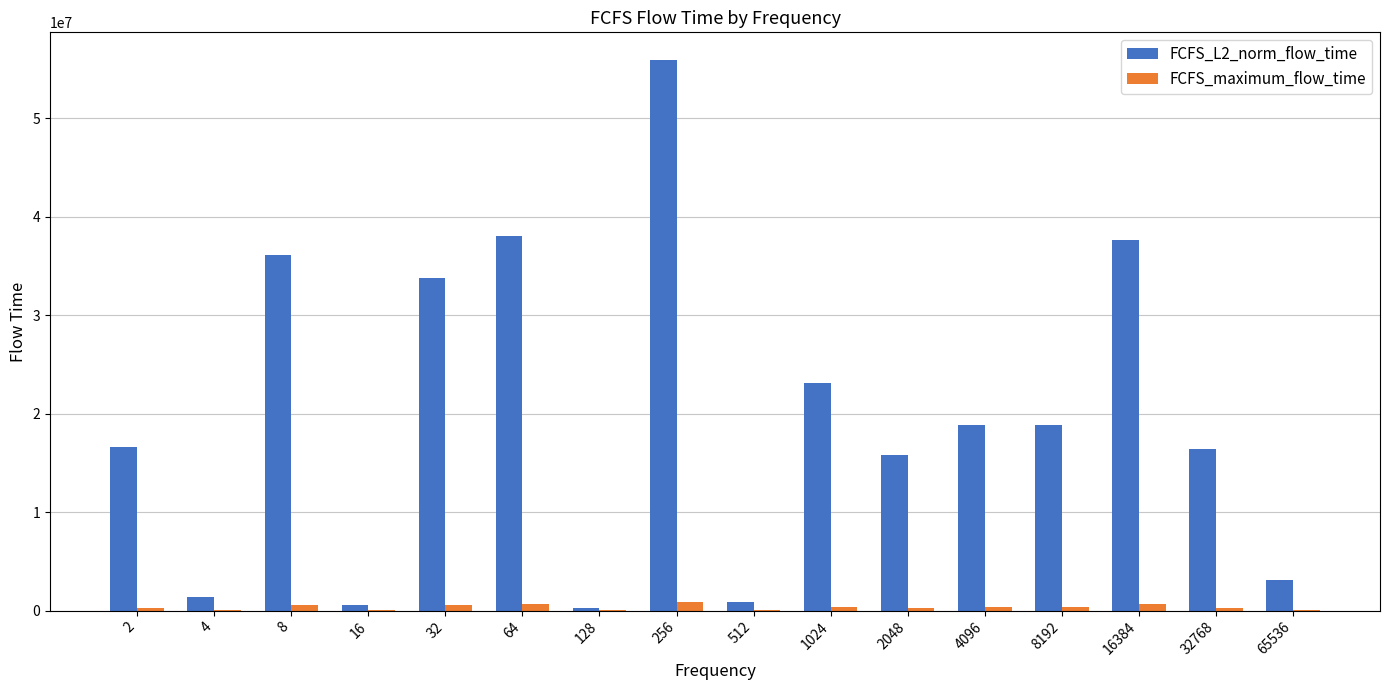

Which series has the largest total across all categories?

FCFS_L2_norm_flow_time